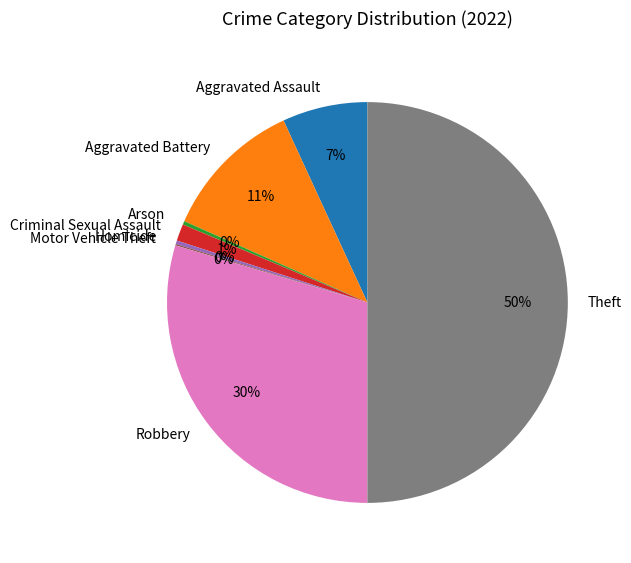

To the nearest percent, what portion does Aggravated Assault represent?

7%